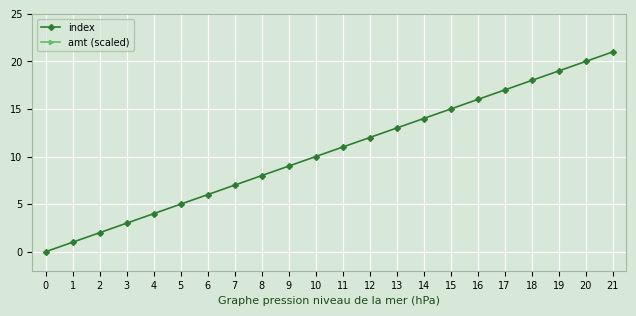

Rank the series by their average value, from lowest to highest.

index, amt (scaled)